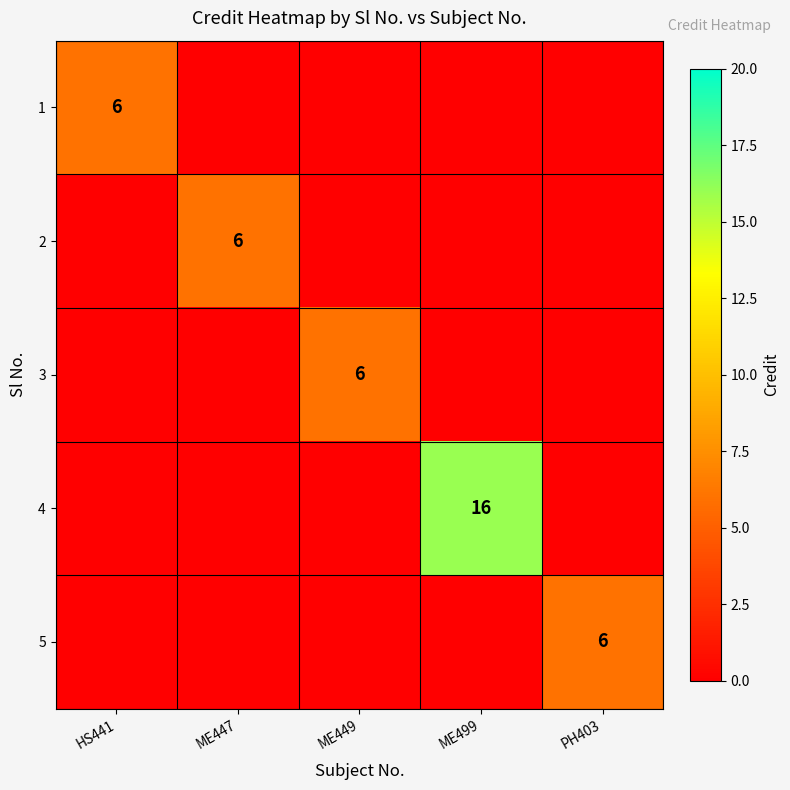

How many values in 5 are above zero?

1